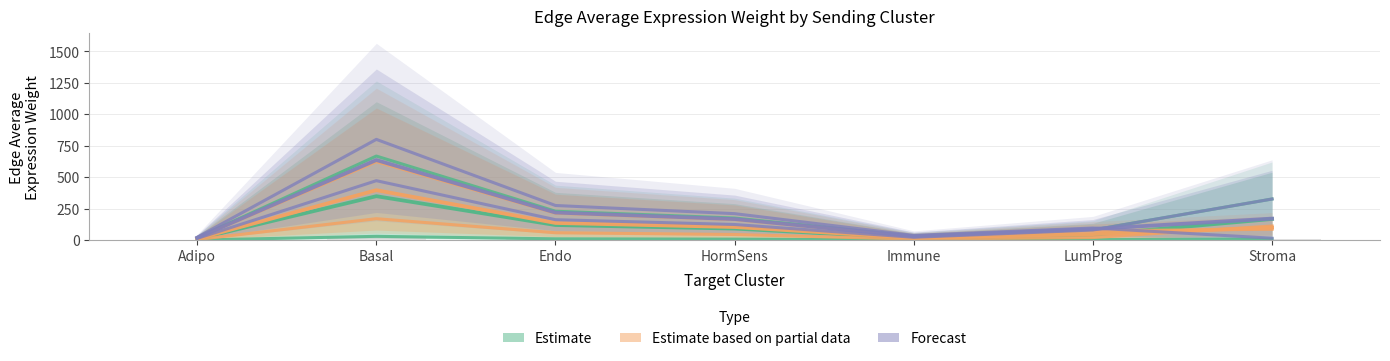

Which series has the widest spread of values?

Forecast